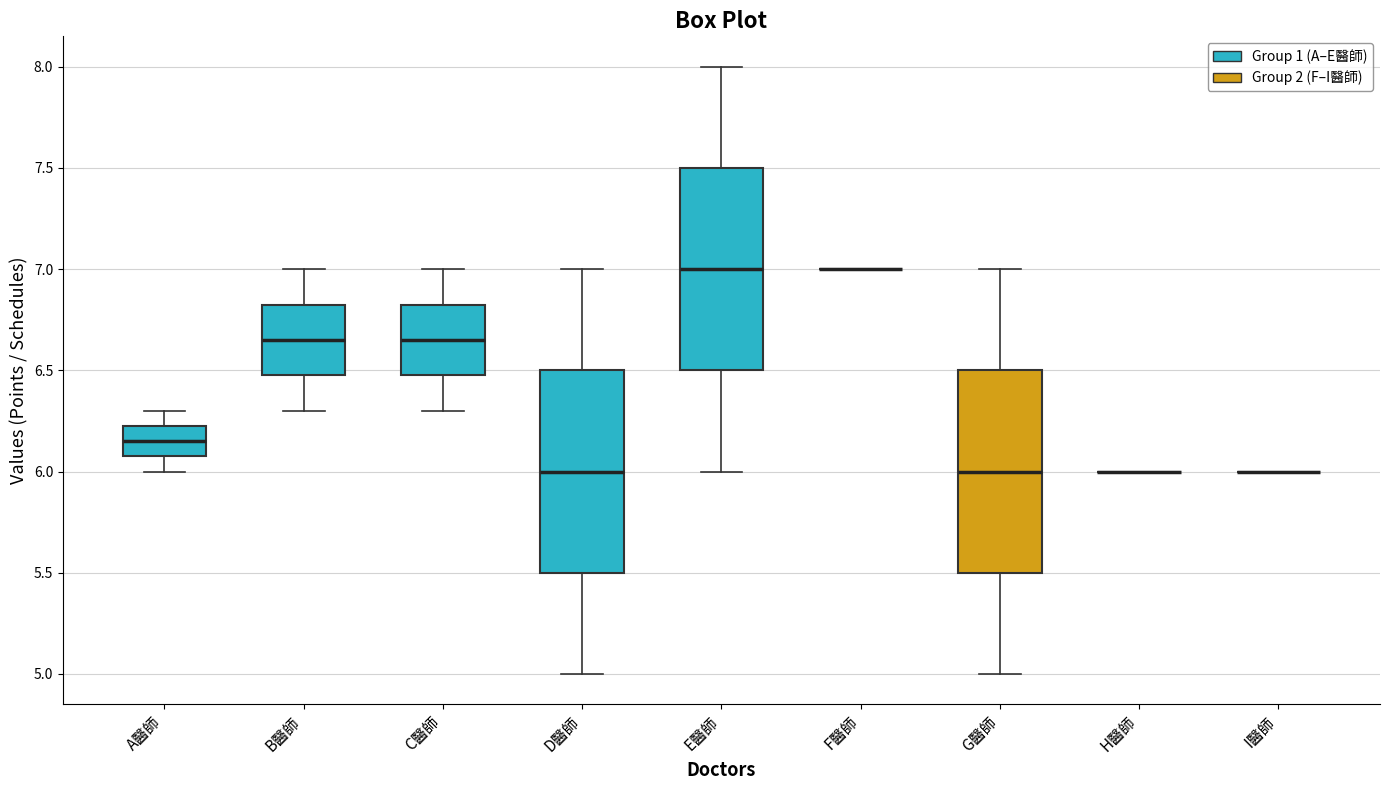

Reading left to right, transcribe this box plot: for each box, give where its median line is, the range the box spans, and where its two whiskers end, as read against the y-axis. The values are not printed on the chart, so give them approximately, as read against the axis.

A醫師: median 6.15, box 6.10 to 6.25, whiskers 6.00 to 6.30
B醫師: median 6.65, box 6.50 to 6.85, whiskers 6.30 to 7.00
C醫師: median 6.65, box 6.50 to 6.85, whiskers 6.30 to 7.00
D醫師: median 6.00, box 5.50 to 6.50, whiskers 5.00 to 7.00
E醫師: median 7.00, box 6.50 to 7.50, whiskers 6.00 to 8.00
F醫師: box collapsed to a line at 7.00, whiskers 7.00 to 7.00
G醫師: median 6.00, box 5.50 to 6.50, whiskers 5.00 to 7.00
H醫師: box collapsed to a line at 6.00, whiskers 6.00 to 6.00
I醫師: box collapsed to a line at 6.00, whiskers 6.00 to 6.00